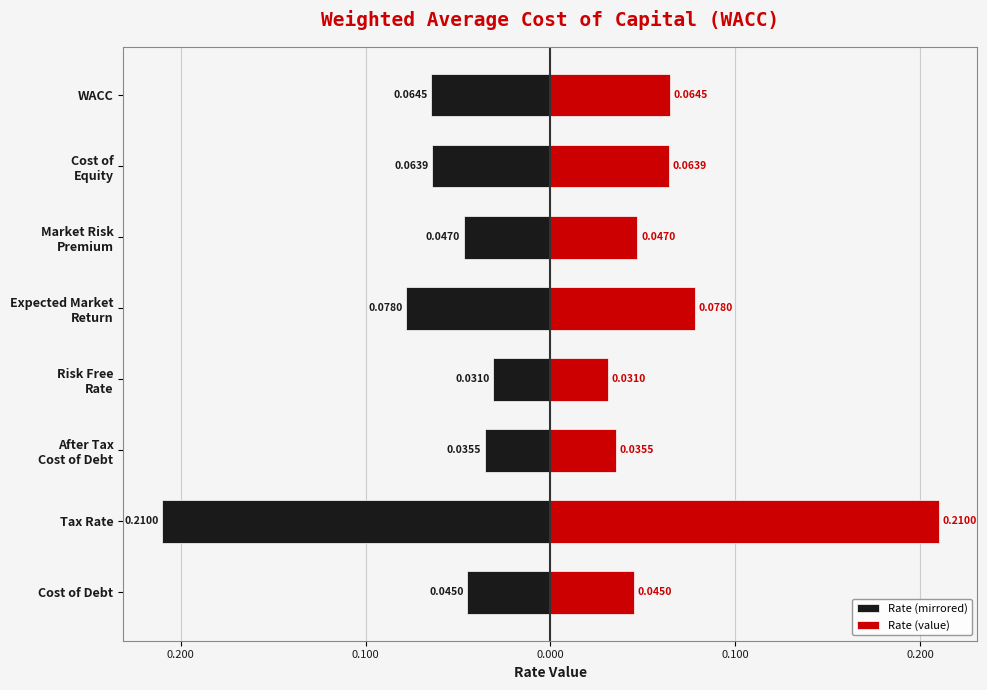

What is the difference between the maximum and minimum values in the Rate (mirrored) series?

0.2